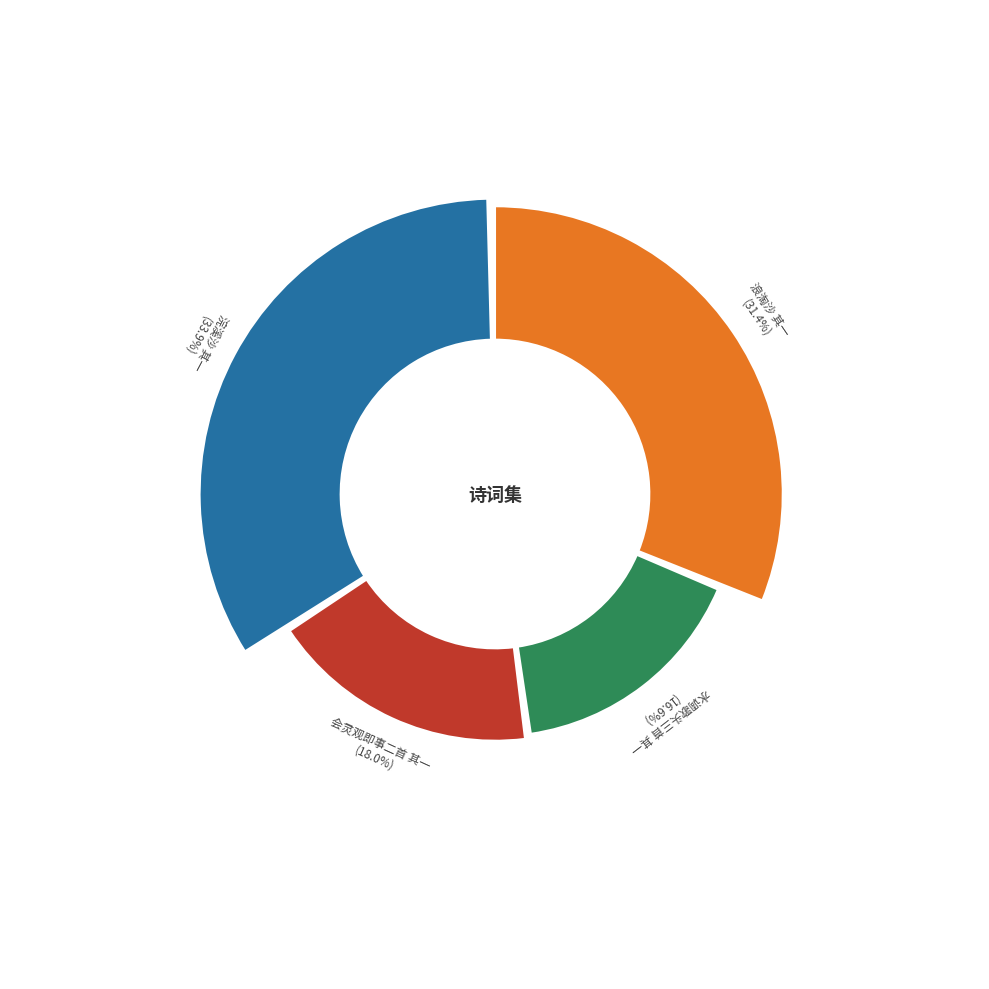

Is the sum of 水调歌头三首 其一 and 会灵观即事二首 其一 greater than half?

No